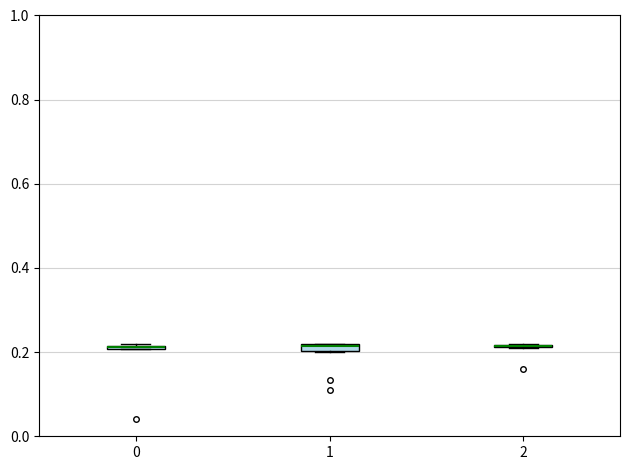

Where is the upper edge of the box at x = 1 on the y-axis? The values are not printed on the chart, so give them approximately, as read against the axis.

0.22